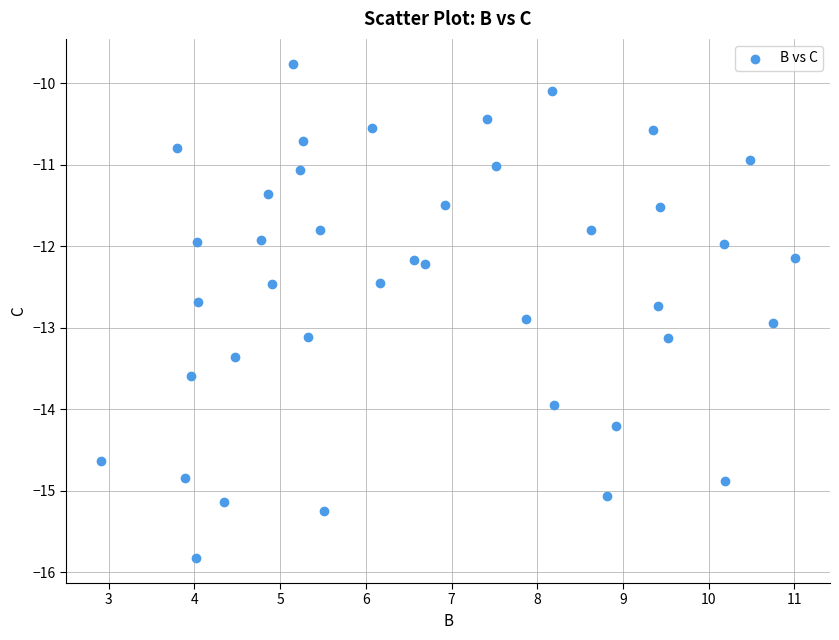

What is the range of Y values (max minus min)?

6.1